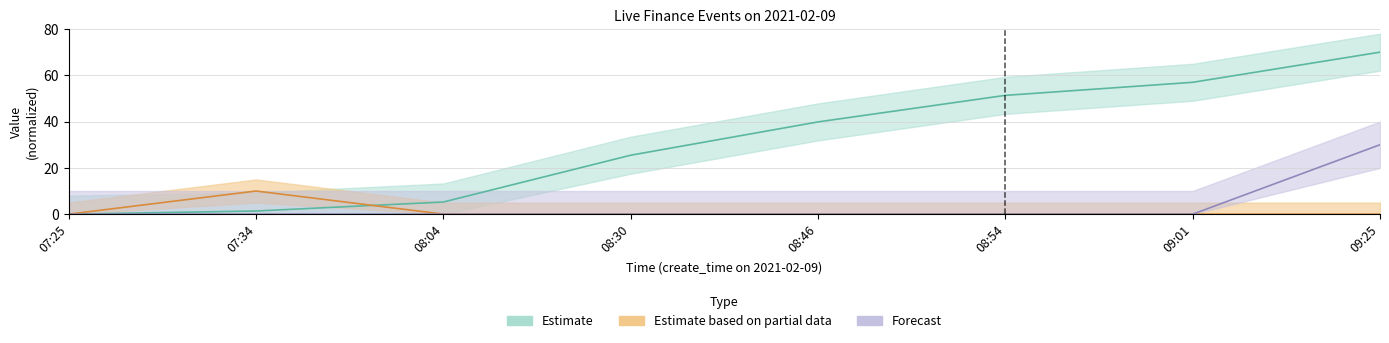

Between which two adjacent categories do id and is_need_check first intersect?

07:34 and 08:04